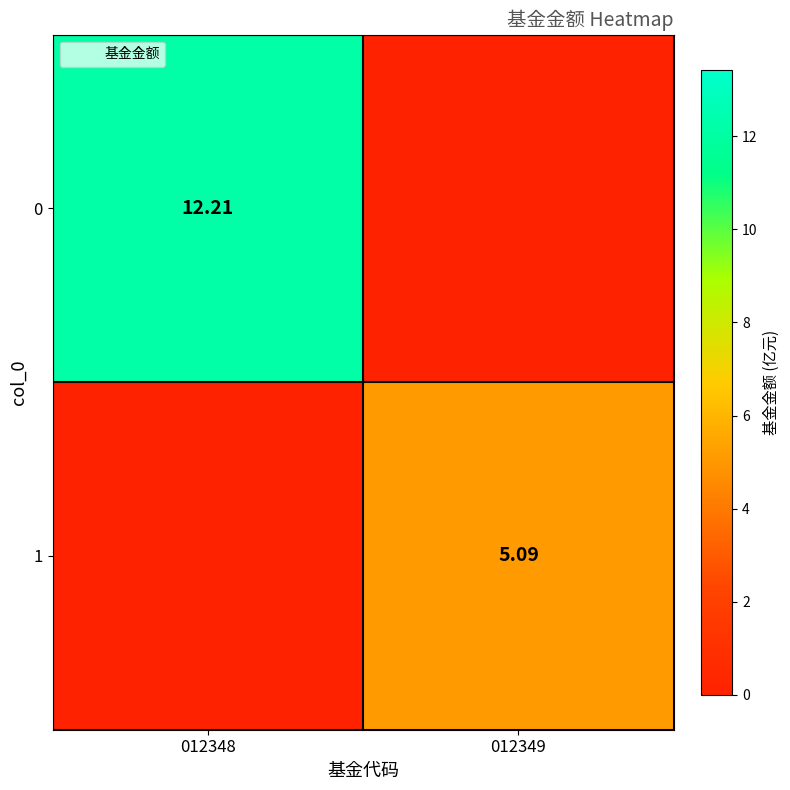

Which category has the lowest value in the 0 series?

012349